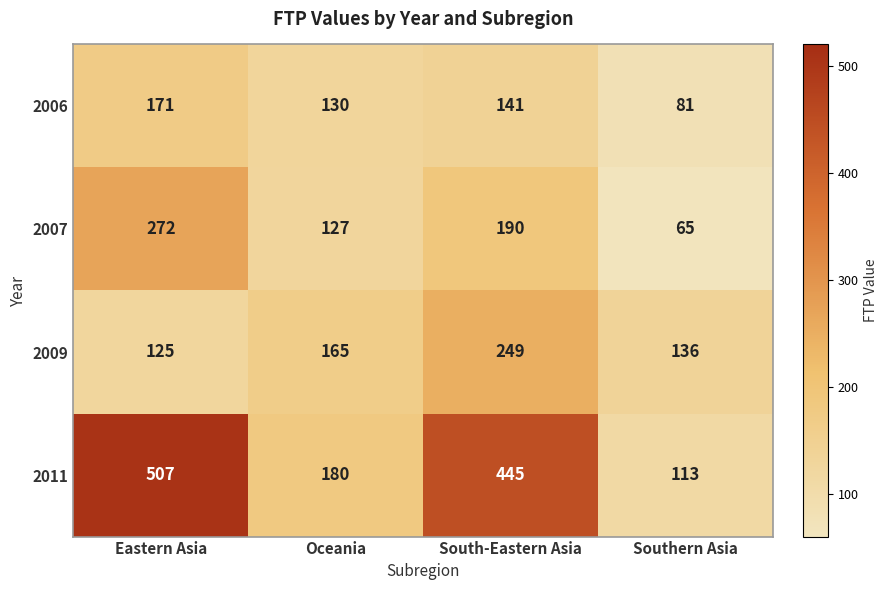

Which series has the largest total across all categories?

2011